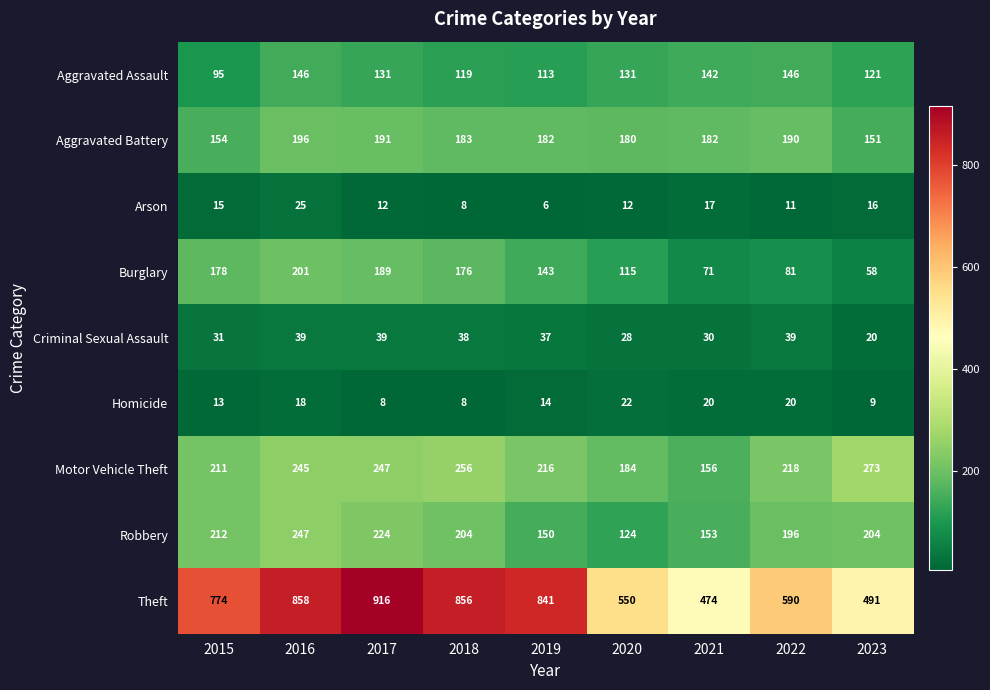

Where does the Criminal Sexual Assault series first go above 37?

2016